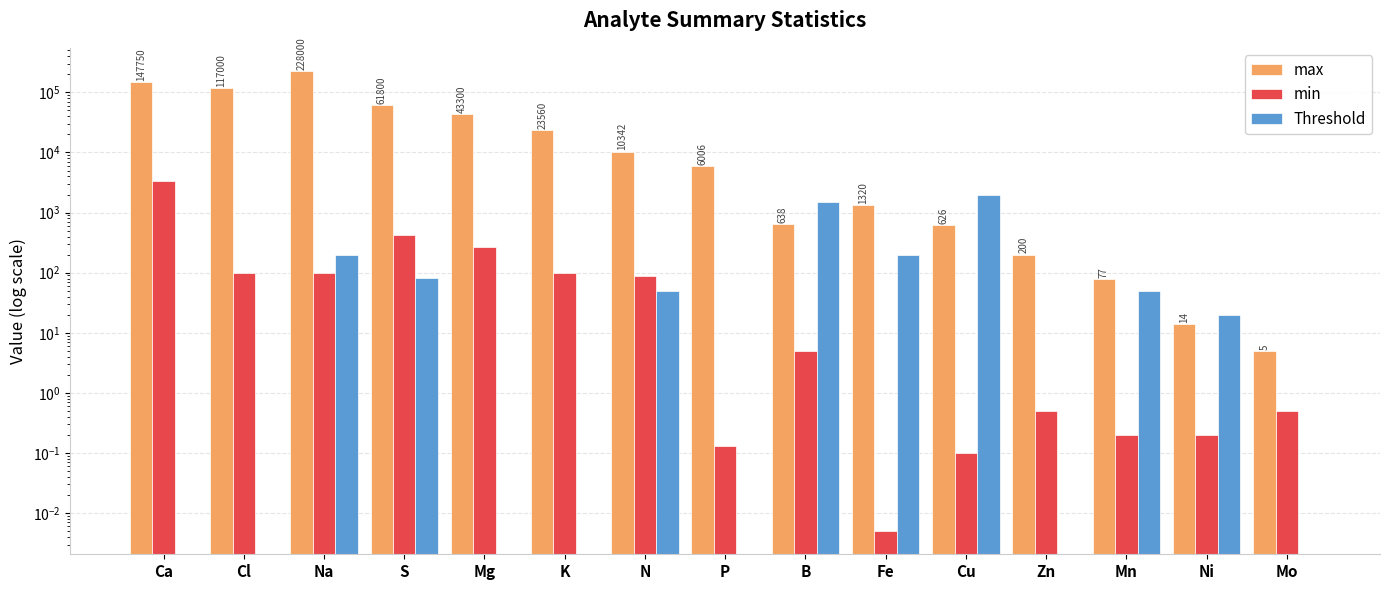

What is the value of the max bar at the 8th from the left?

6006.0